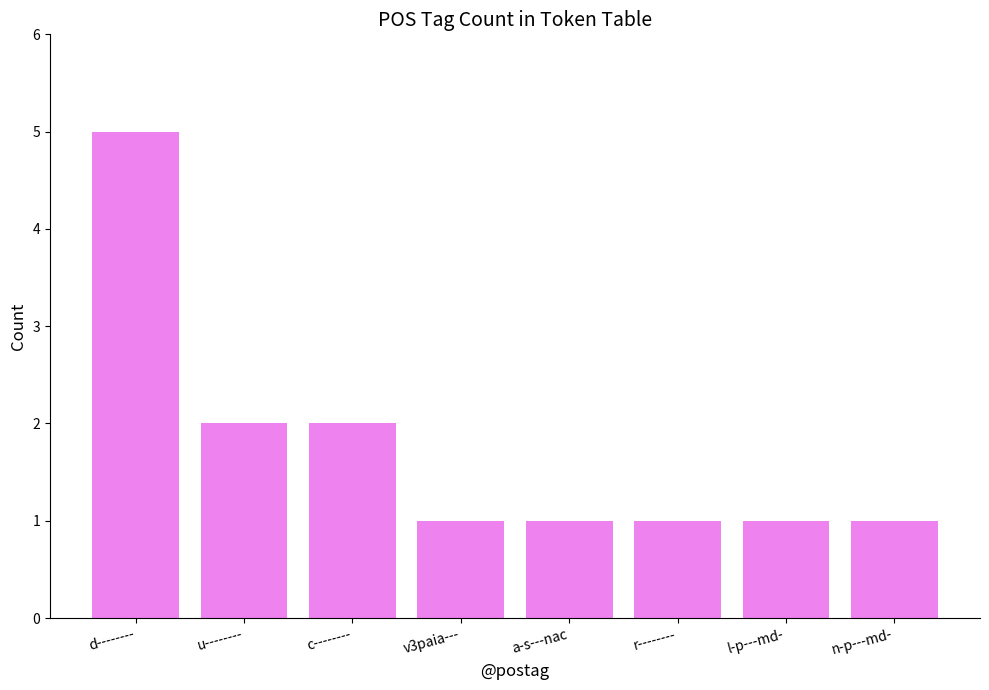

How many distinct data groups are displayed?

1